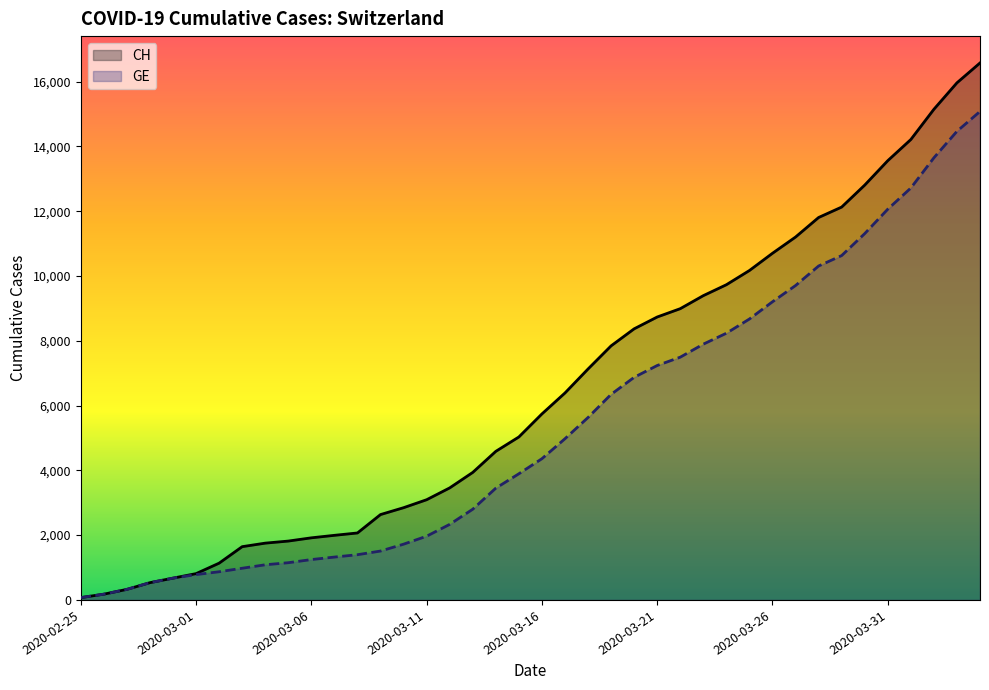

List the series in order of their overall mean, highest first.

CH, GE